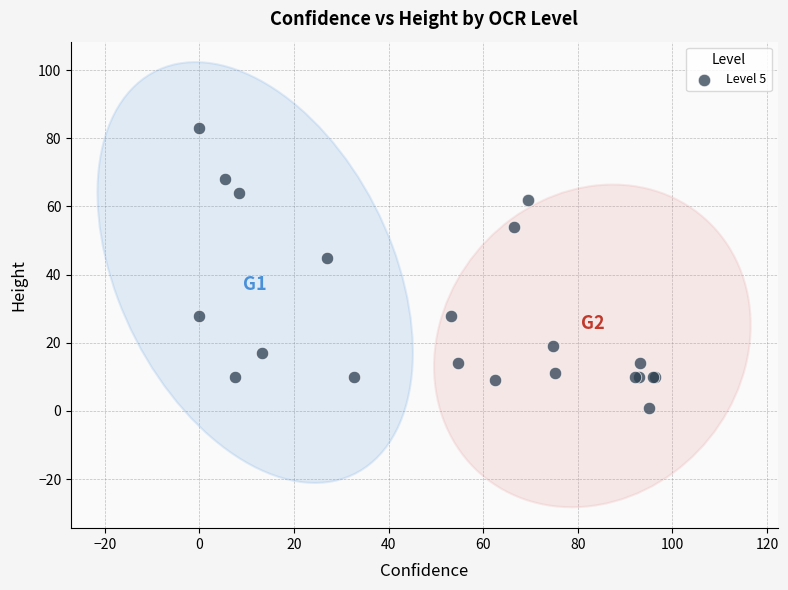

What Y value in the scatter plot is closest to 42?

45